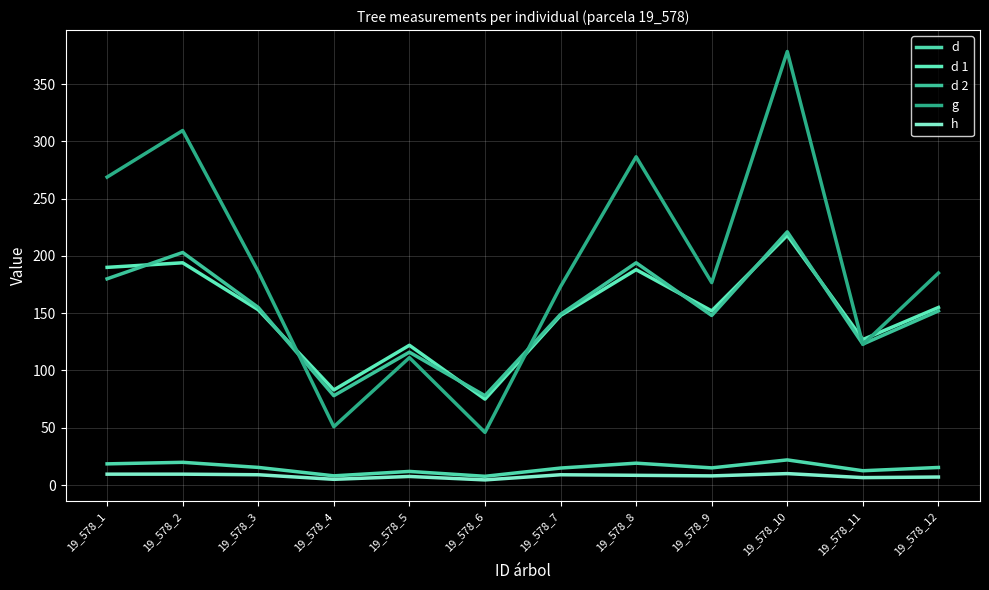

Reading left to right, extract all data points from this chart.

d: 19_578_1=18.5	19_578_2=19.9	19_578_3=15.4	19_578_4=8.1	19_578_5=11.9	19_578_6=7.7	19_578_7=14.8	19_578_8=19.1	19_578_9=15.0	19_578_10=21.9	19_578_11=12.5	19_578_12=15.3
d 1: 19_578_1=190.0	19_578_2=194.0	19_578_3=153.0	19_578_4=83.0	19_578_5=122.0	19_578_6=75.0	19_578_7=148.0	19_578_8=188.0	19_578_9=152.0	19_578_10=218.0	19_578_11=127.0	19_578_12=155.0
d 2: 19_578_1=180.0	19_578_2=203.0	19_578_3=155.0	19_578_4=78.0	19_578_5=116.0	19_578_6=78.0	19_578_7=149.0	19_578_8=194.0	19_578_9=148.0	19_578_10=221.0	19_578_11=123.0	19_578_12=152.0
g: 19_578_1=268.8	19_578_2=309.5	19_578_3=186.3	19_578_4=50.9	19_578_5=111.2	19_578_6=46.0	19_578_7=173.2	19_578_8=286.5	19_578_9=176.7	19_578_10=378.4	19_578_11=122.7	19_578_12=185.1
h: 19_578_1=9.5	19_578_2=9.5	19_578_3=9.0	19_578_4=5.0	19_578_5=7.5	19_578_6=4.5	19_578_7=9.0	19_578_8=8.5	19_578_9=8.0	19_578_10=10.0	19_578_11=6.5	19_578_12=7.0